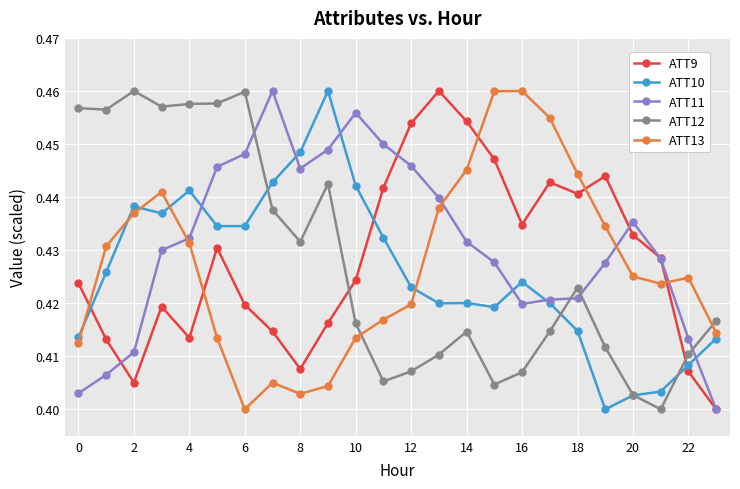

How many intersections are there between ATT13 and ATT9?

5